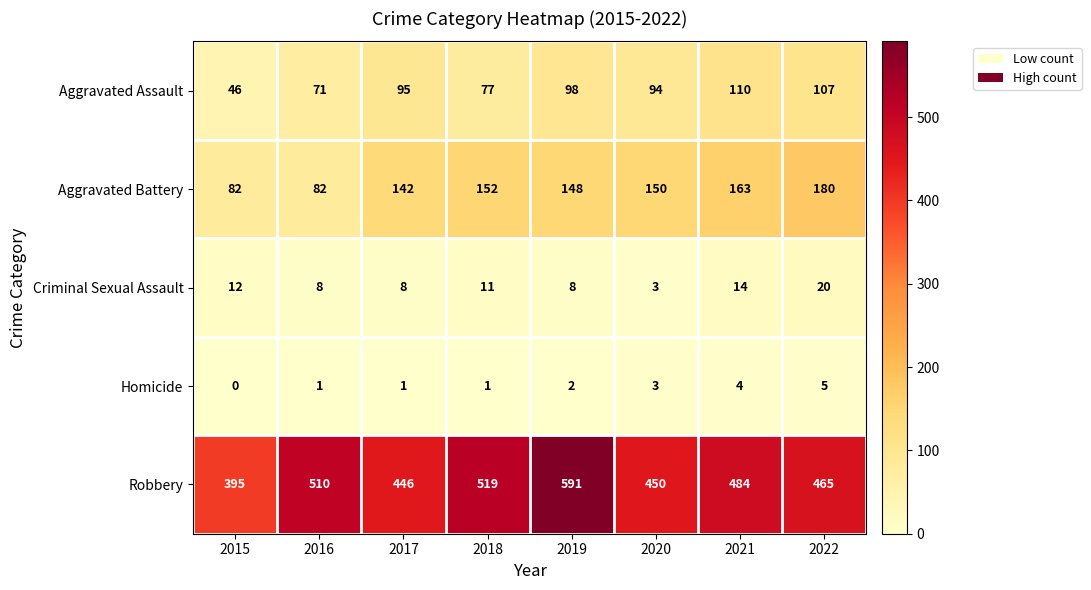

True or false: Robbery has a value of 606 at 2017.

False